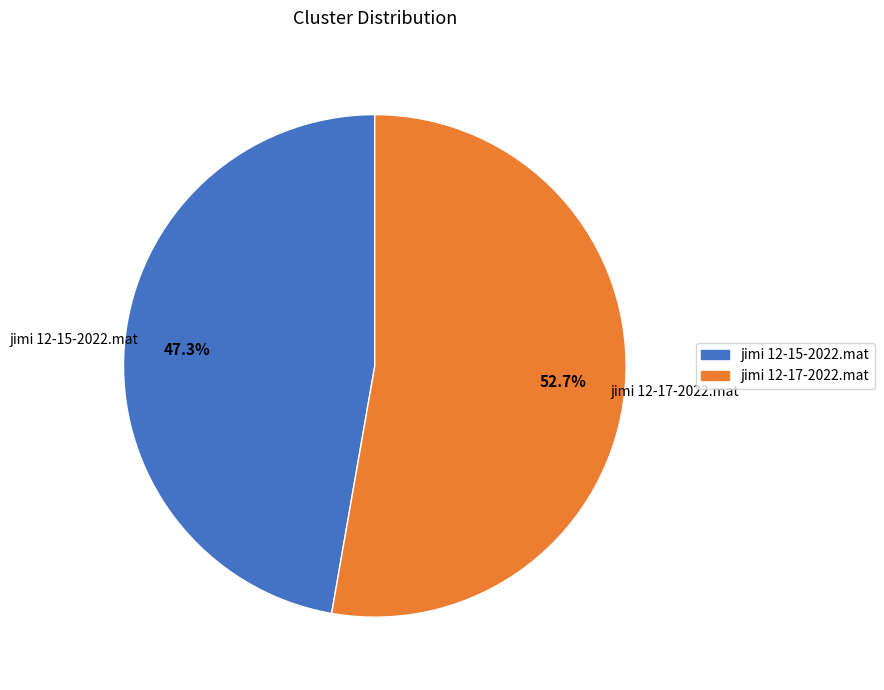

How many slices are in this pie chart?

2